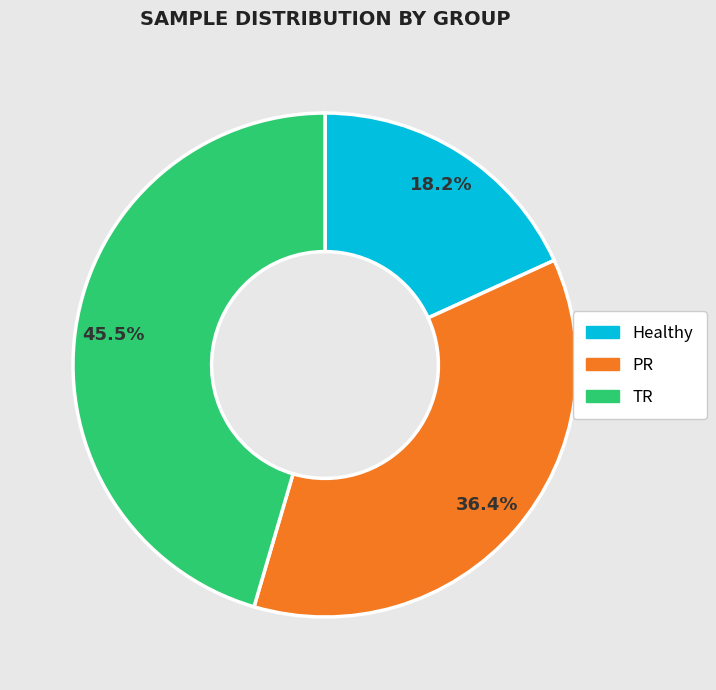

True or false: Healthy accounts for 18% of the total.

True